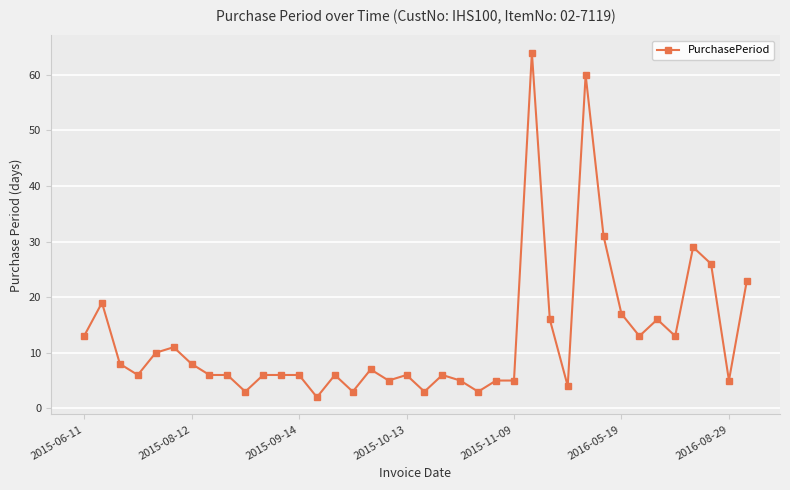

What is the value of the 36th point from the left?

26